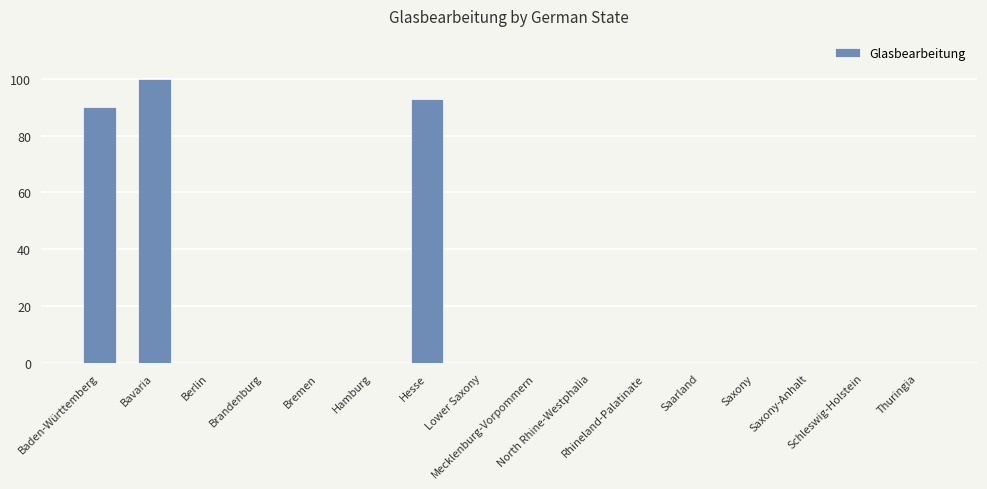

The value at Saxony is 0. True or false?

True